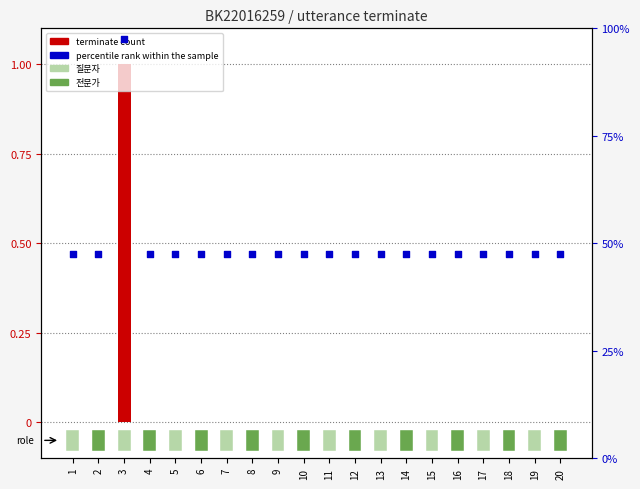

What is the total value across all series at 16?

47.5